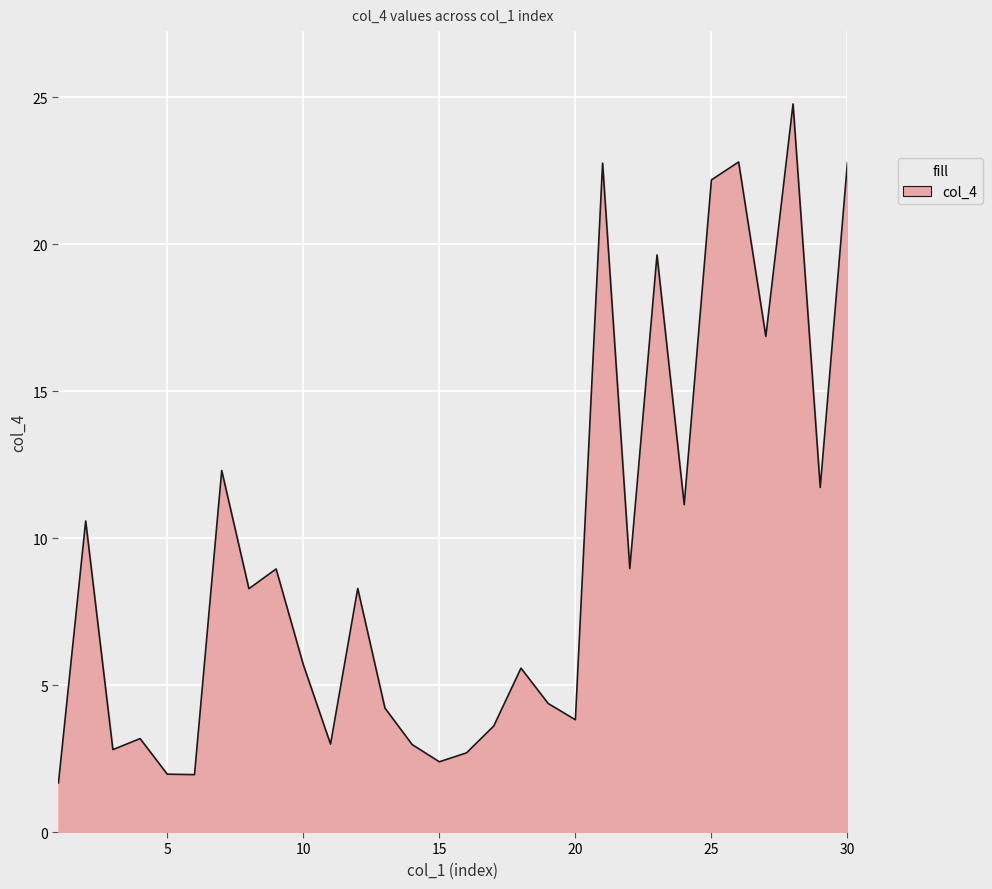

What is the smallest value displayed?

1.7